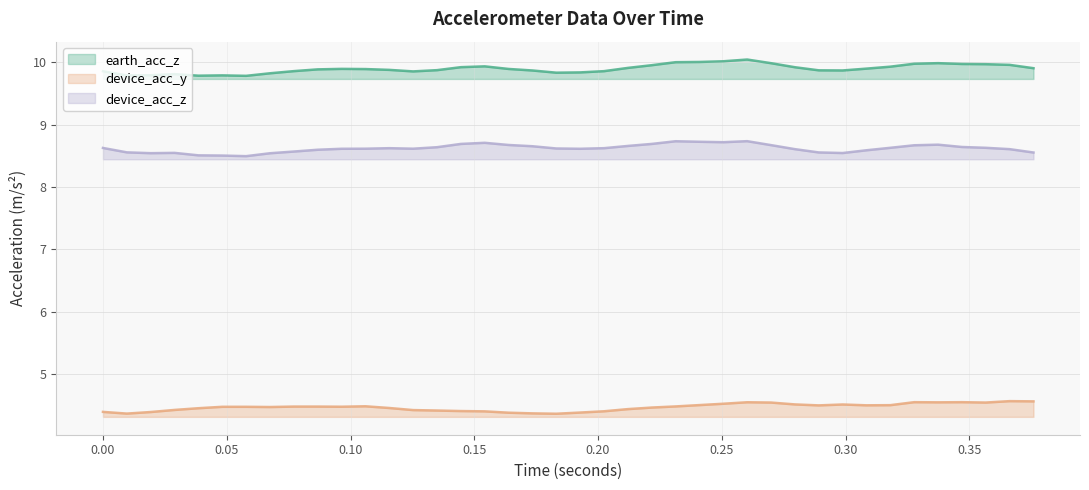

Which series has the largest total across all categories?

earth_acc_z